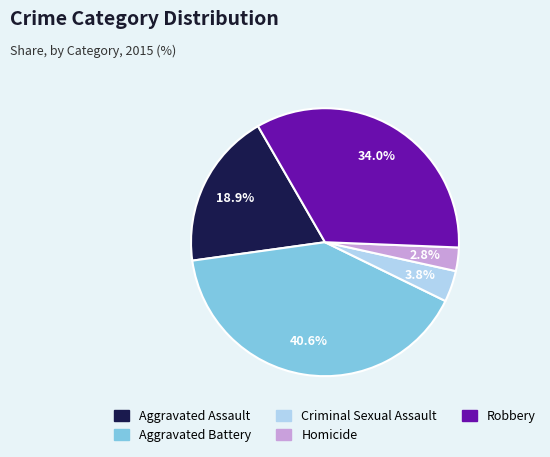

True or false: Criminal Sexual Assault accounts for 4% of the total.

True